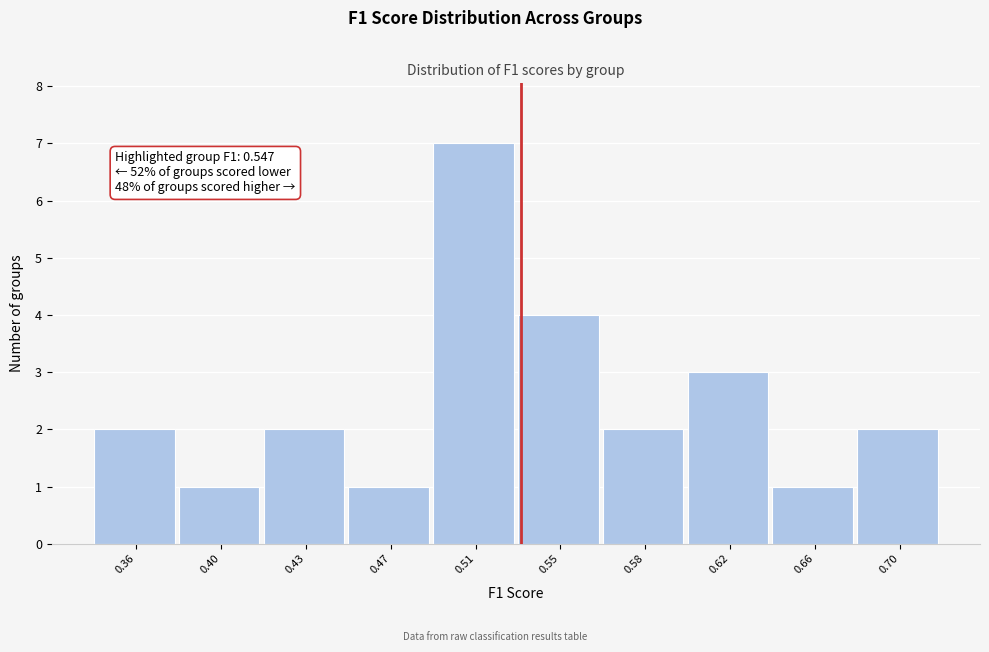

Reading left to right, what are all the values shown in this chart?

2	1	2	1	7	4	2	3	1	2